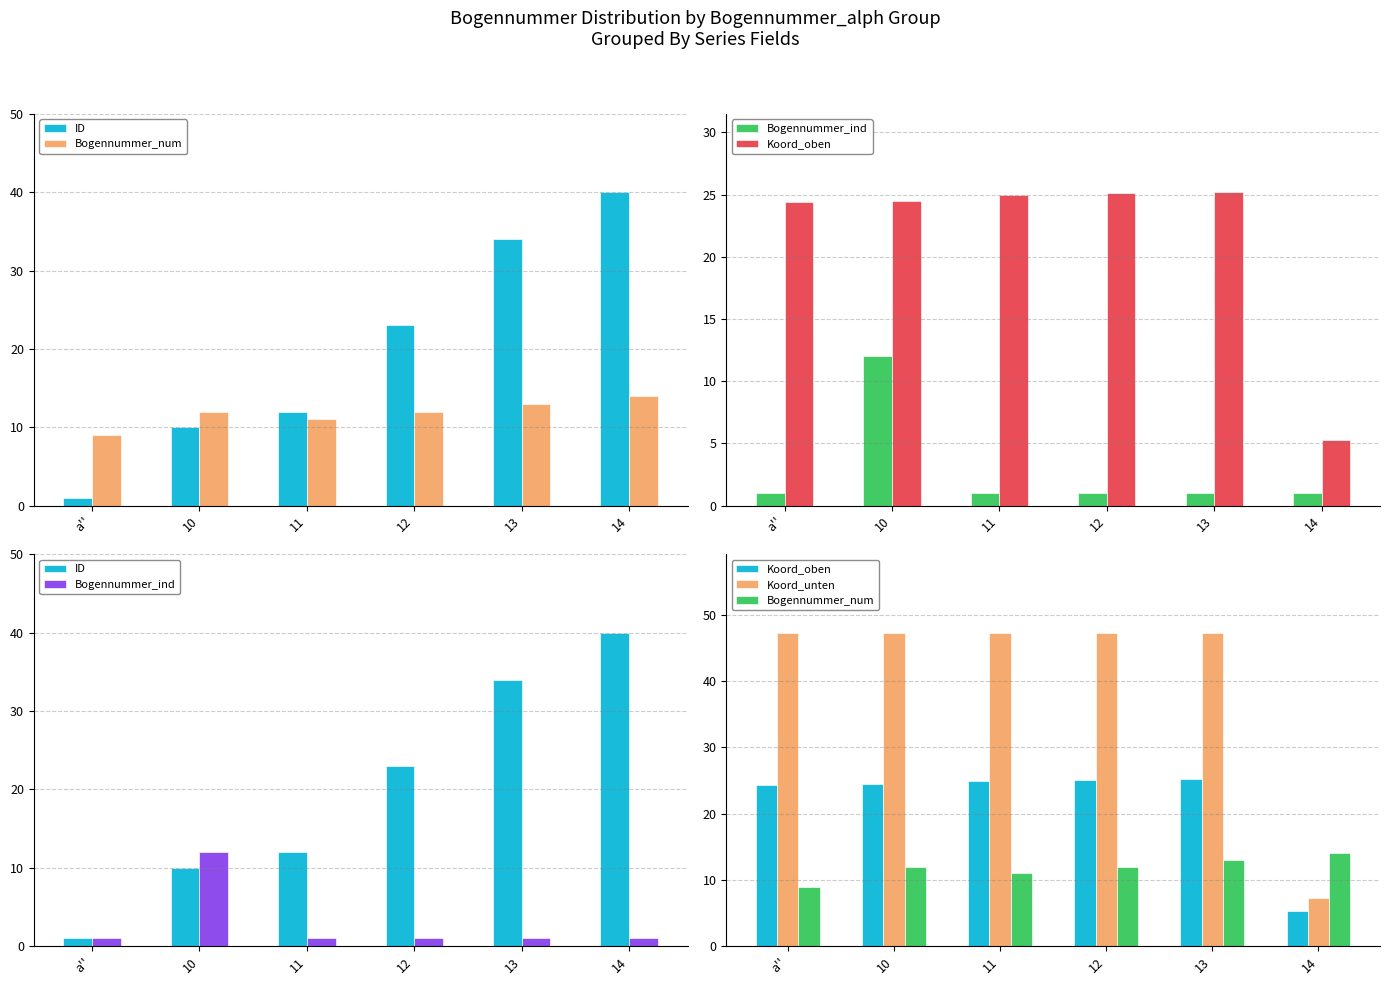

Read the Bogennummer_ind value at 14.

1.0